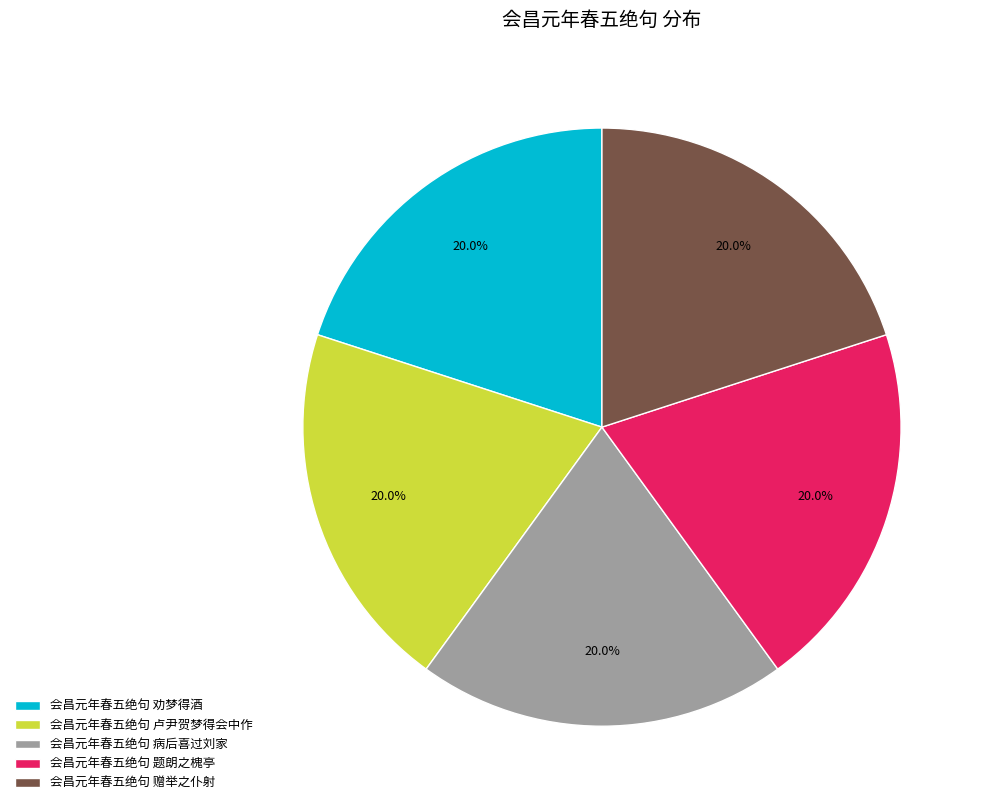

What percentage is NOT represented by 会昌元年春五绝句 题朗之槐亭?

80.0%